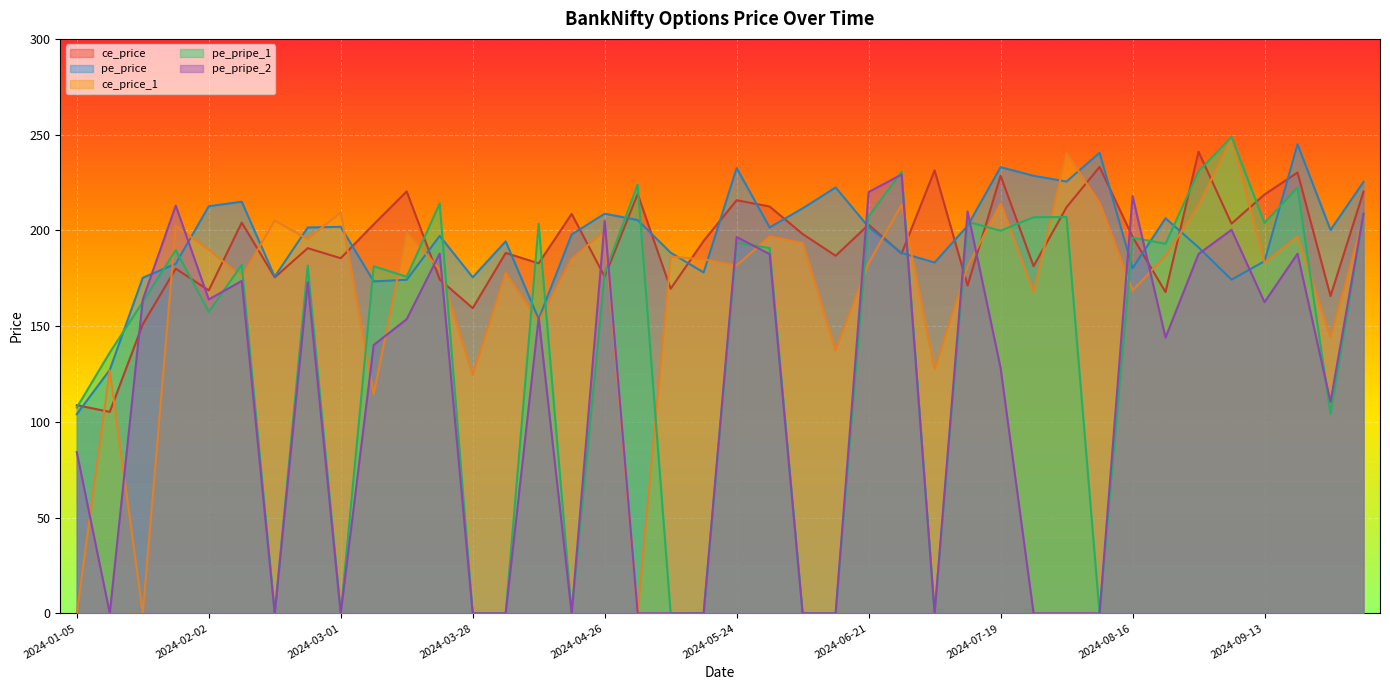

What is the sum of all pe_pripe_2 values?

4403.1